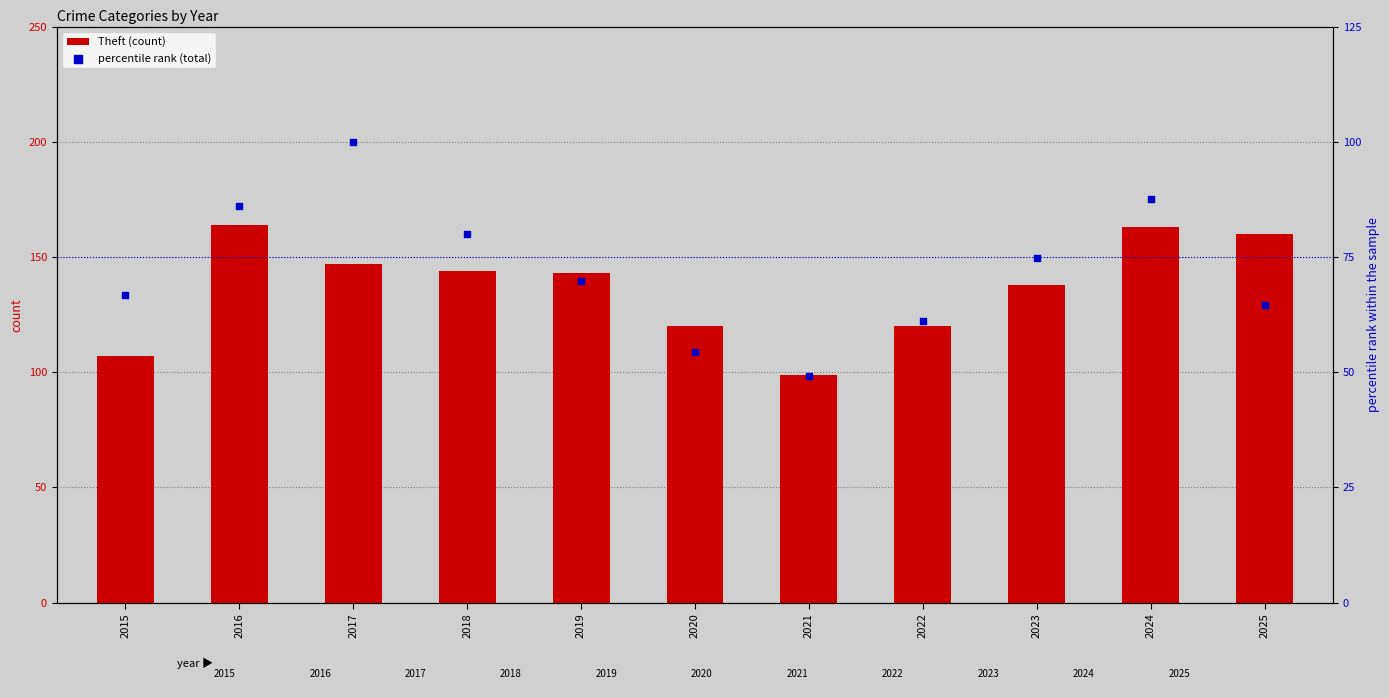

What is the total value across all series at 2022?

181.1